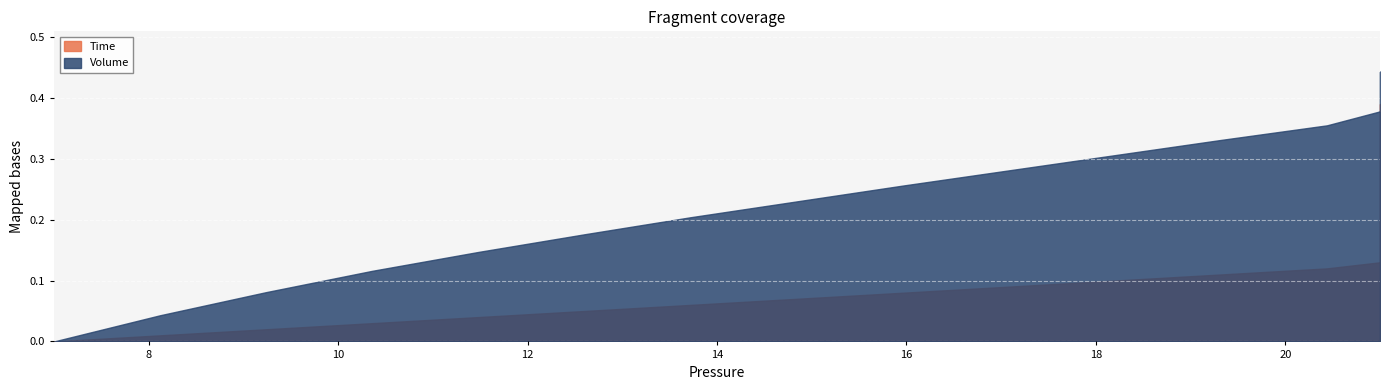

What is the value of the Time point at the 14th from the left?

0.1